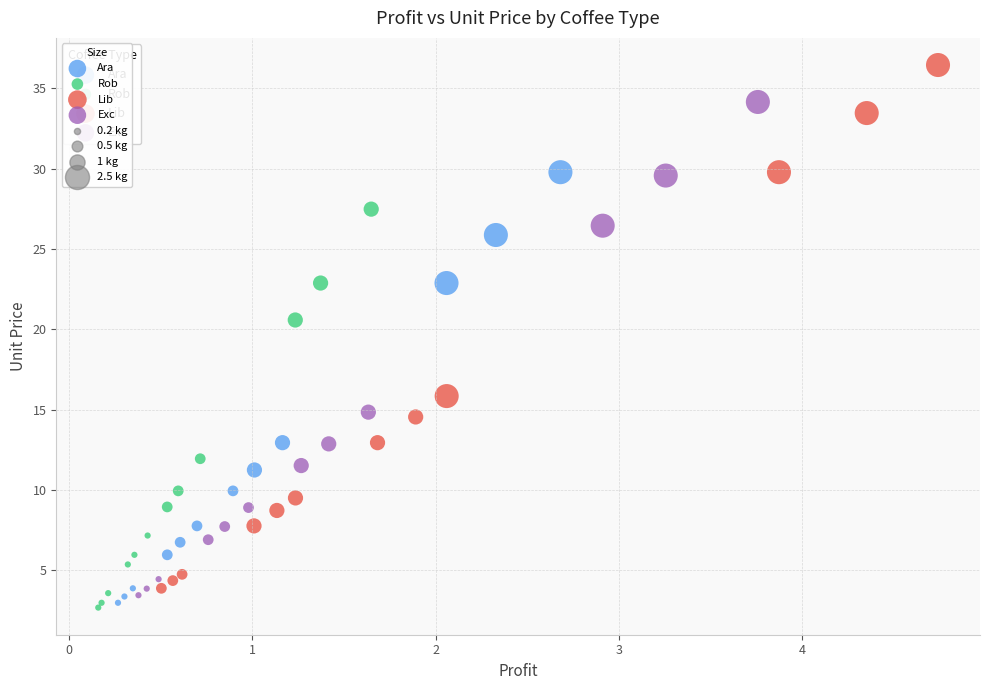

Which series contains the highest Y value?

Lib